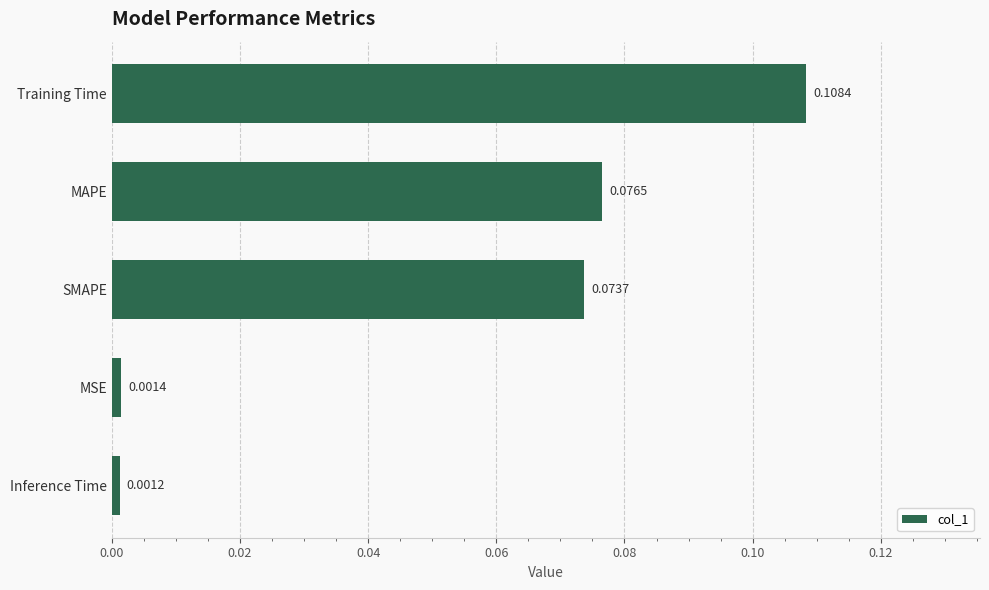

Which has a higher value, Inference Time or MSE?

MSE